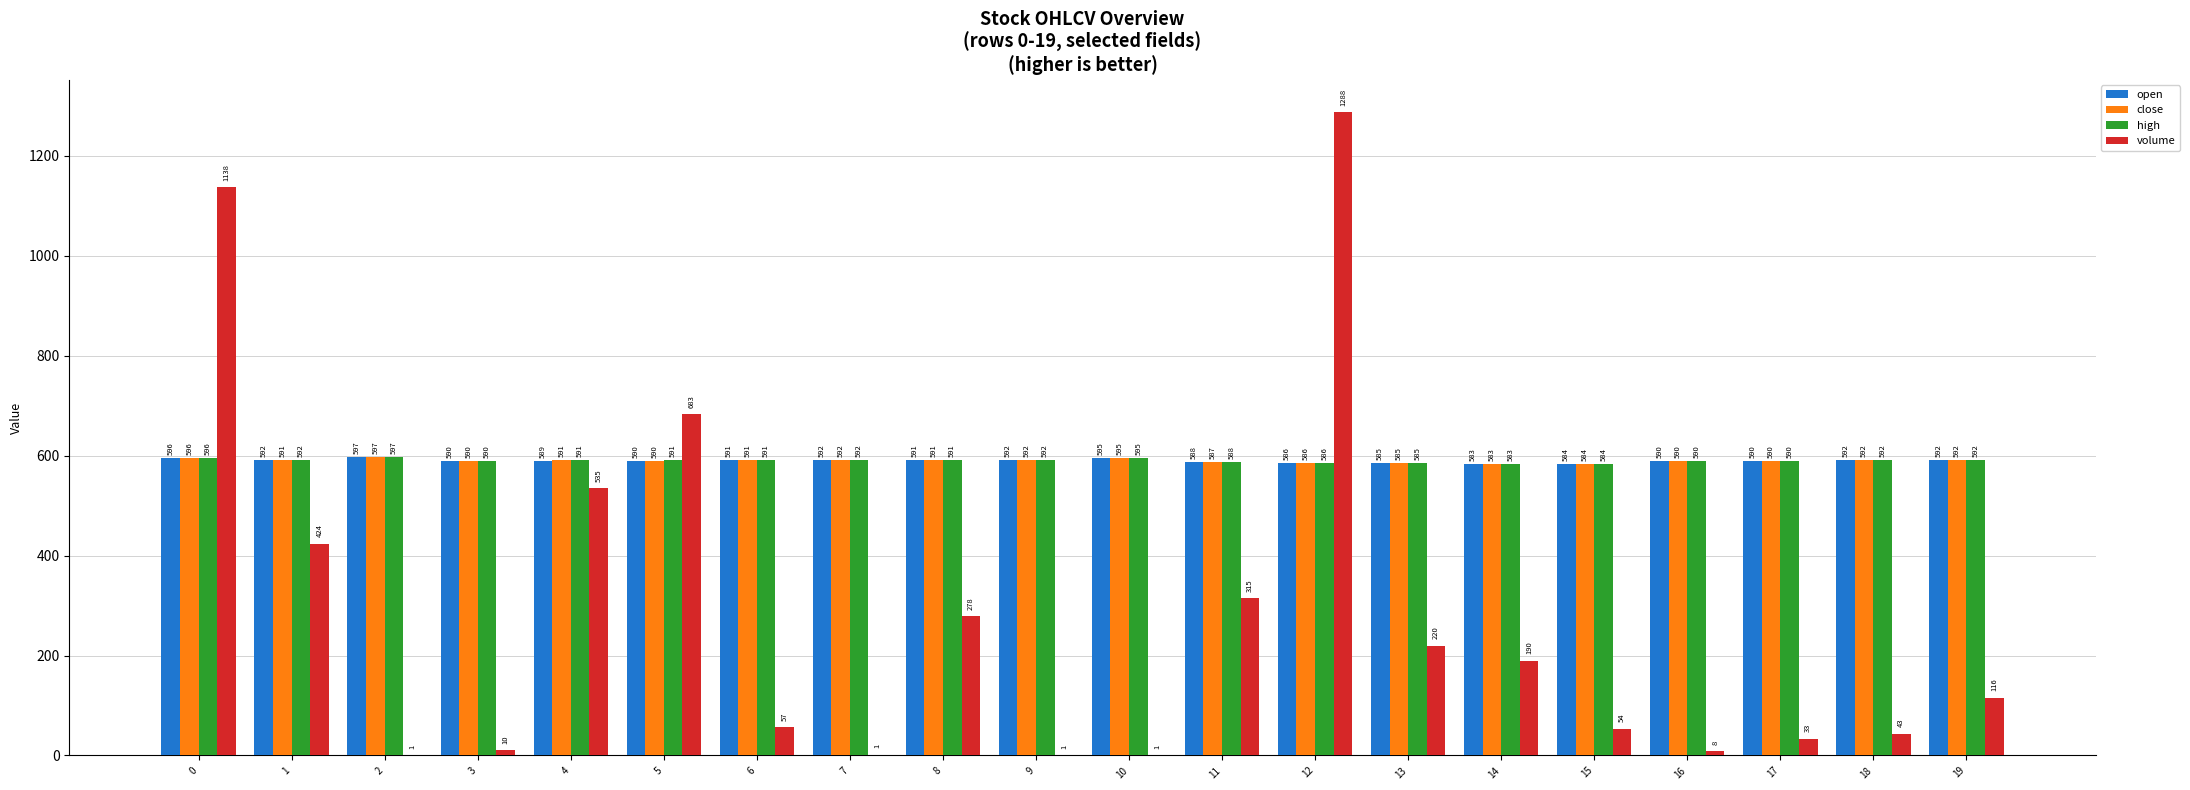

The value of volume at 1 is 123.2. True or false?

False